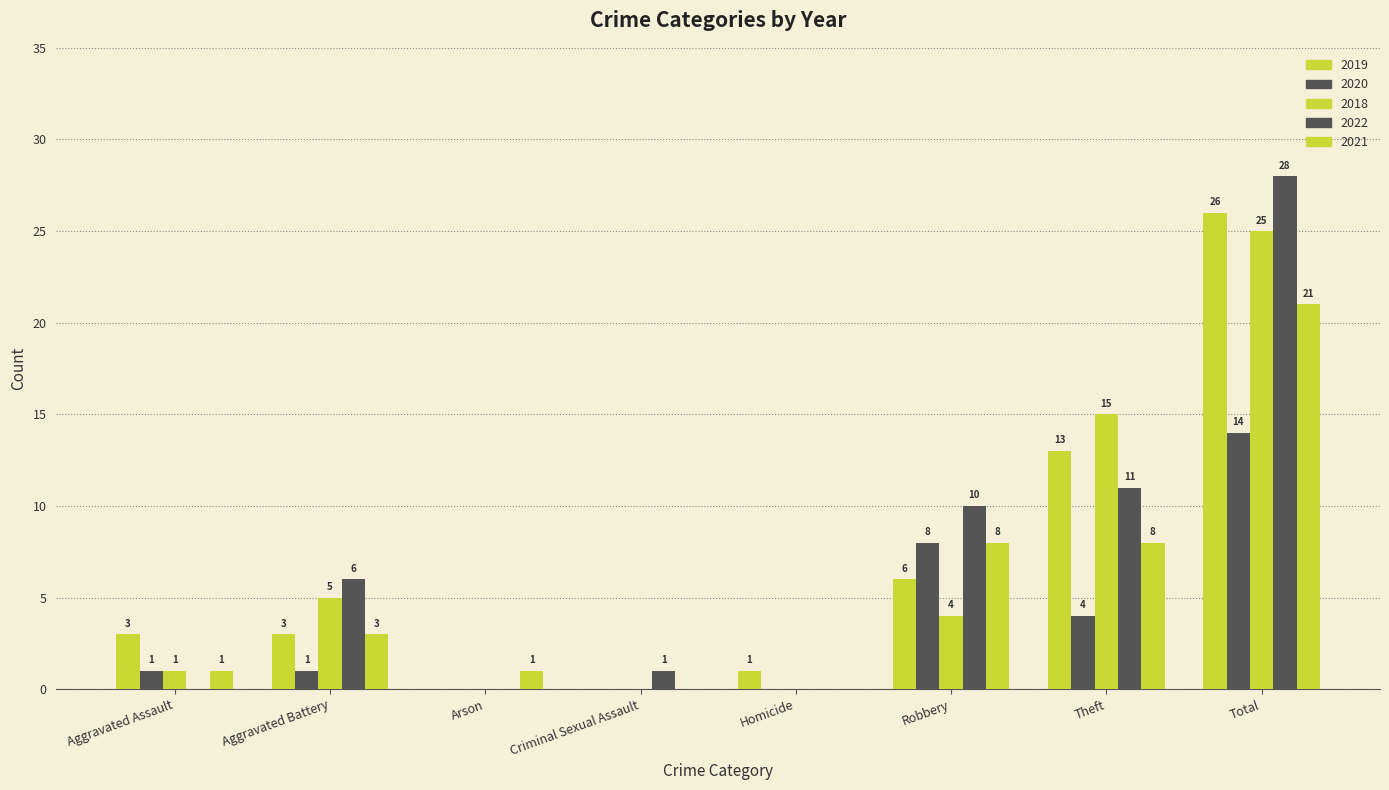

Is it true that 2019 equals 0 at Criminal Sexual Assault?

True